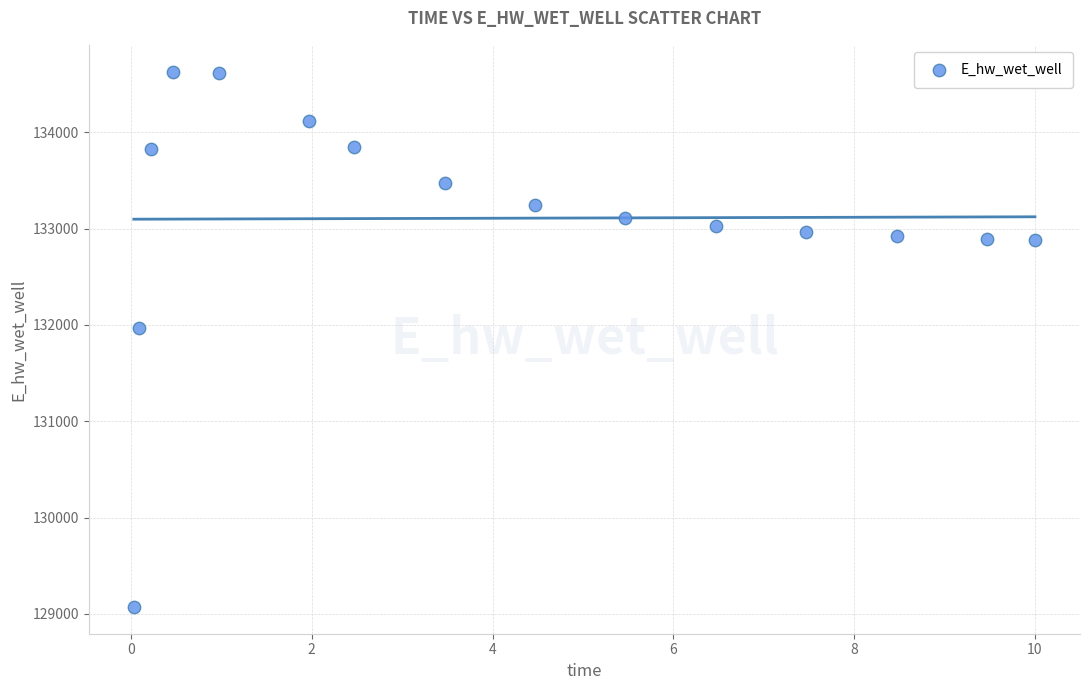

What Y value in the scatter plot is closest to 131851?

131971.9